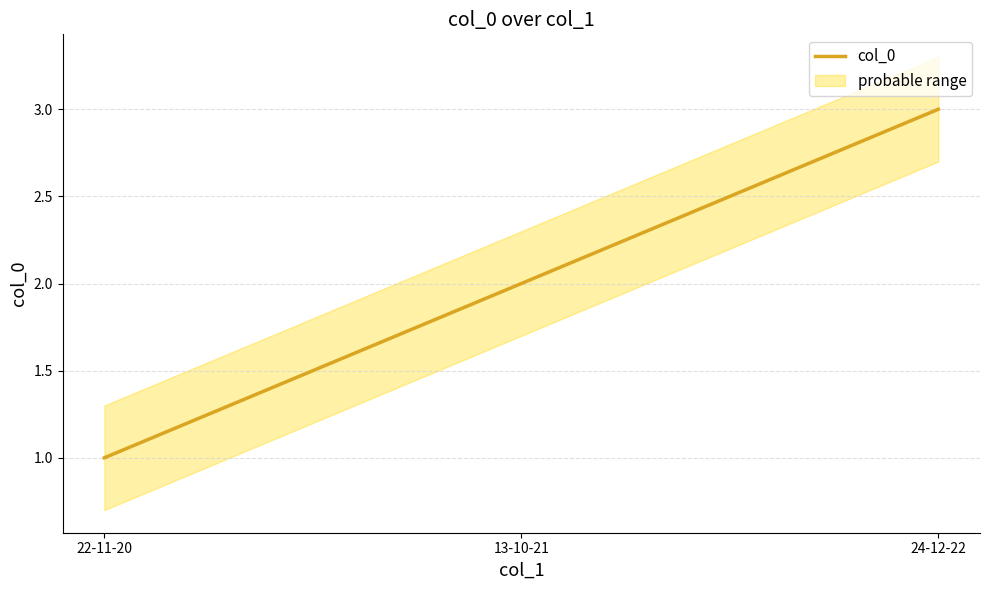

How many values are between 1 and 3?

3